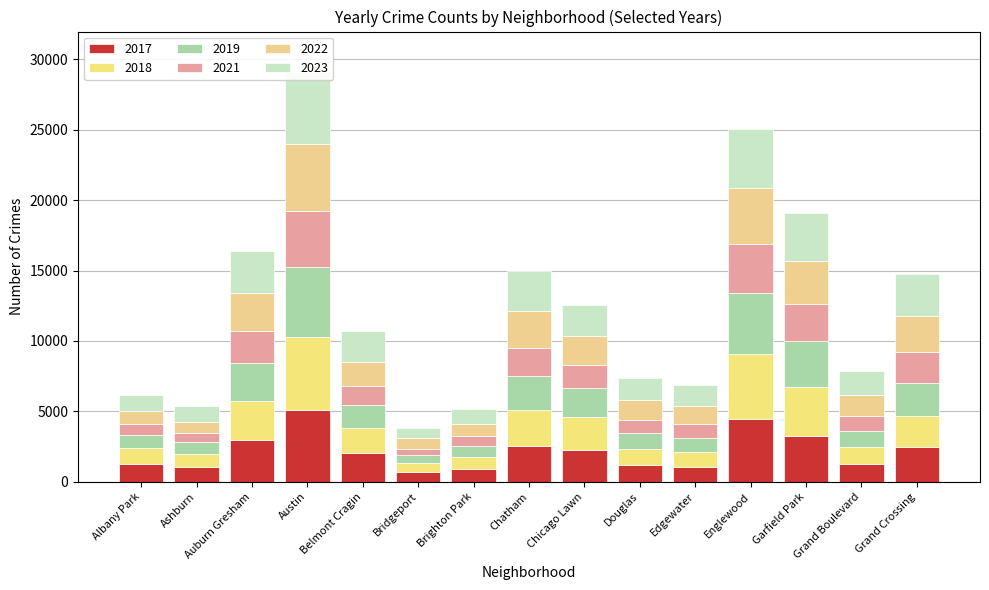

At which category is the sum across all series the highest?

Austin